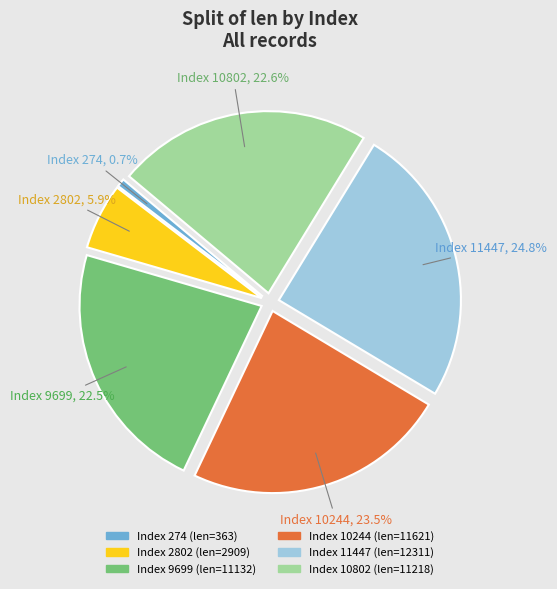

Is there a majority slice in this chart?

No